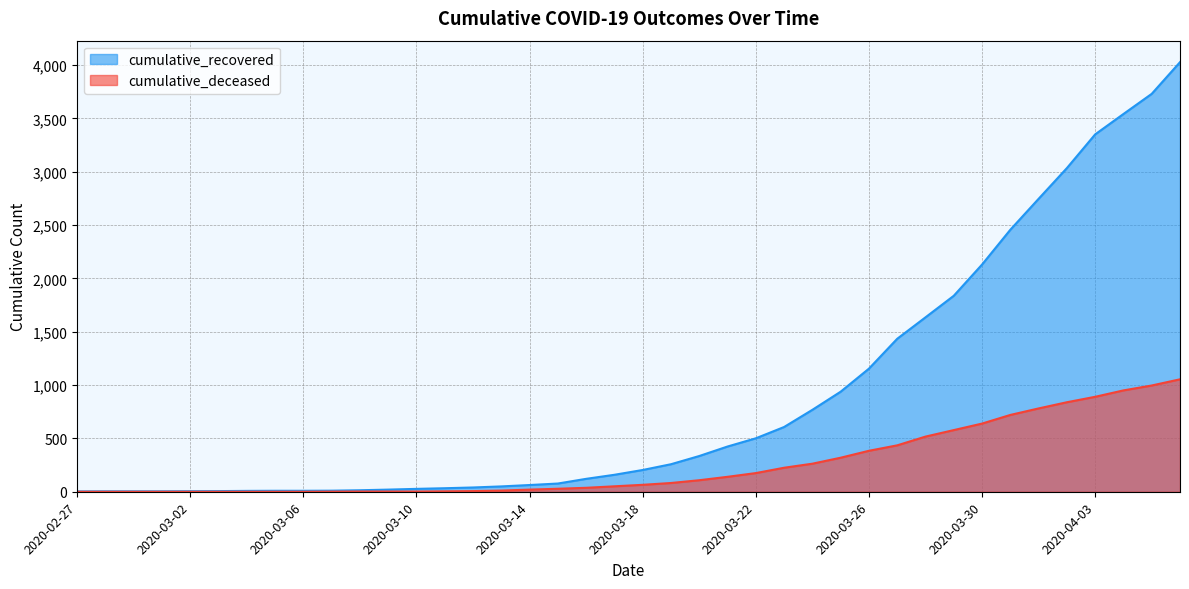

Between 2020-03-09 and 2020-03-14, which series saw the biggest shift?

cumulative_recovered